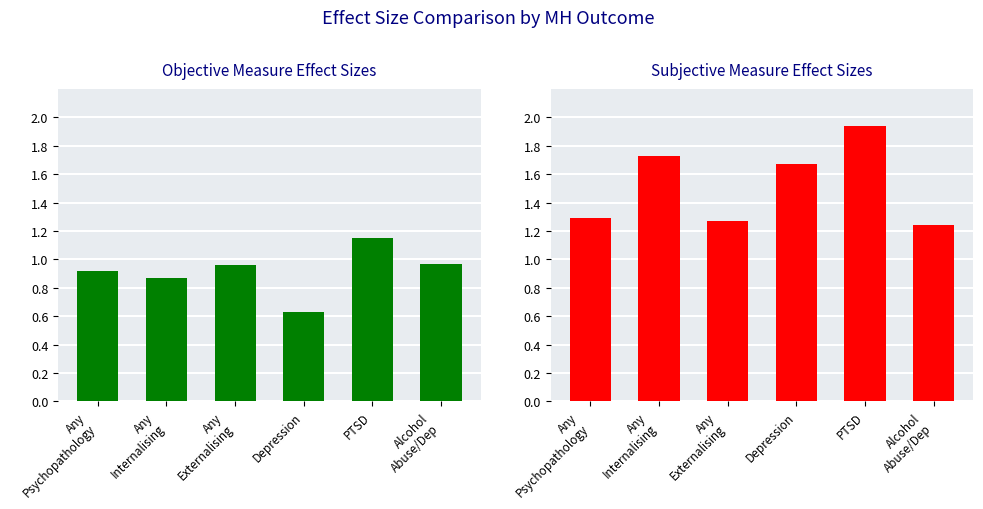

What is the total value across all series at Alcohol
Abuse/Dep?

2.2